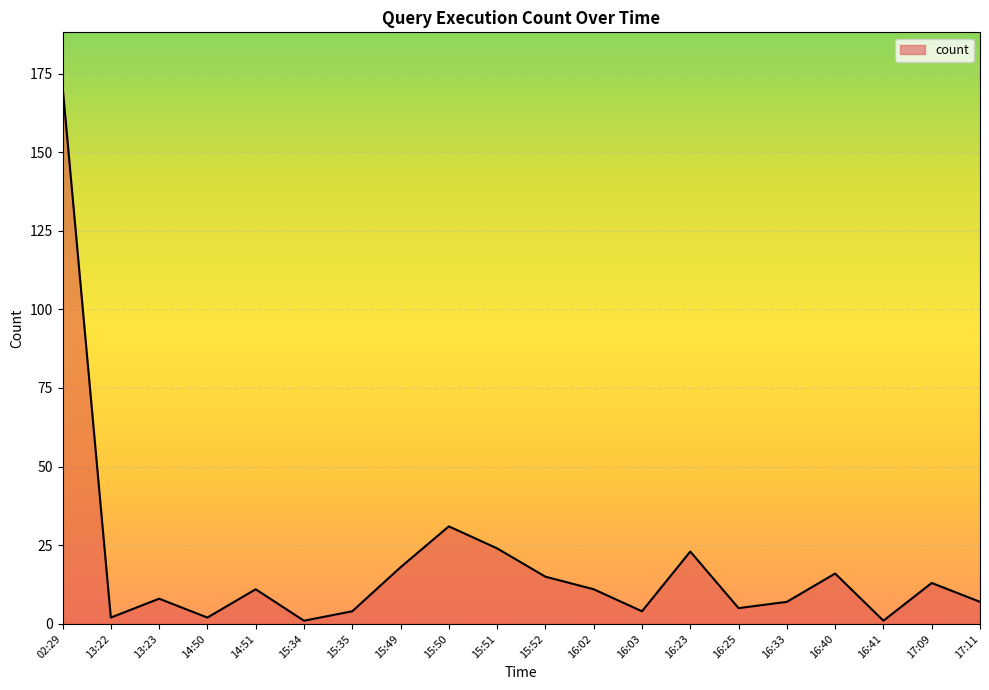

Reading left to right, extract all data points from this chart.

02:29=171	13:22=2	13:23=8	14:50=2	14:51=11	15:34=1	15:35=4	15:49=18	15:50=31	15:51=24	15:52=15	16:02=11	16:03=4	16:23=23	16:25=5	16:33=7	16:40=16	16:41=1	17:09=13	17:11=7